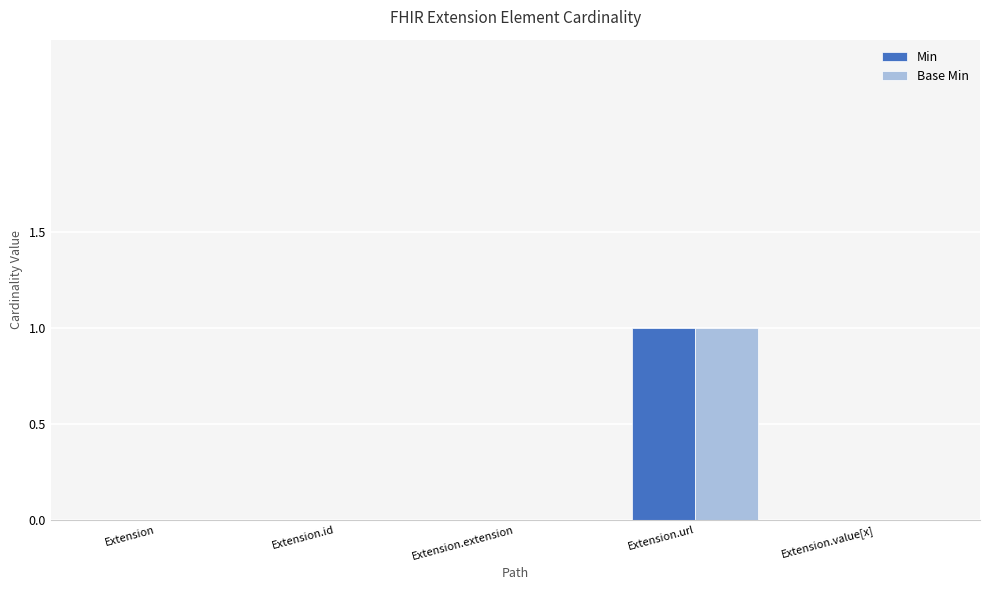

What are all the series names shown in the legend?

Min, Base Min